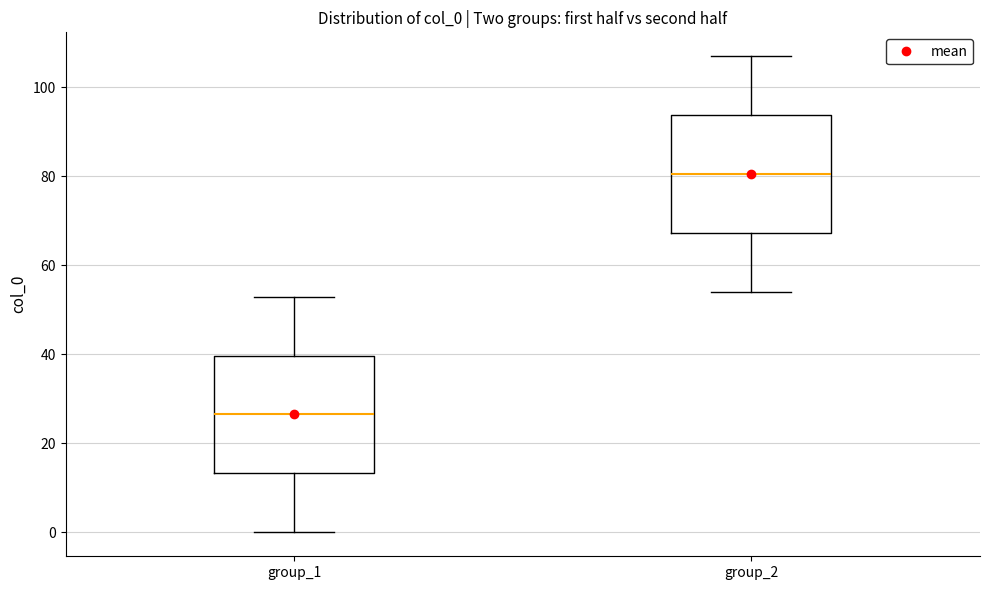

Reading left to right, transcribe this box plot: for each box, give where its median line is, the range the box spans, and where its two whiskers end, as read against the y-axis. The values are not printed on the chart, so give them approximately, as read against the axis.

group_1: median 26, box 14 to 40, whiskers 0 to 54
group_2: median 80, box 68 to 94, whiskers 54 to 108